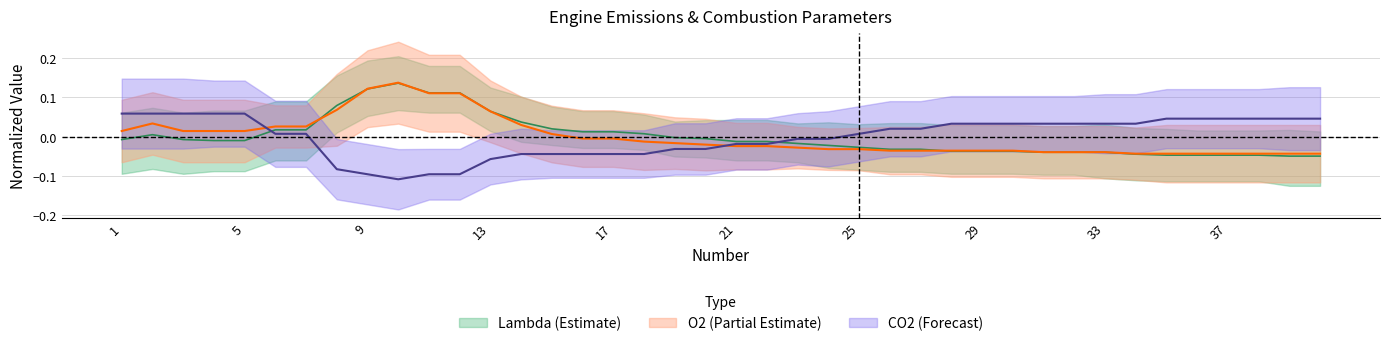

Is this an area chart (filled region under the line)?

No